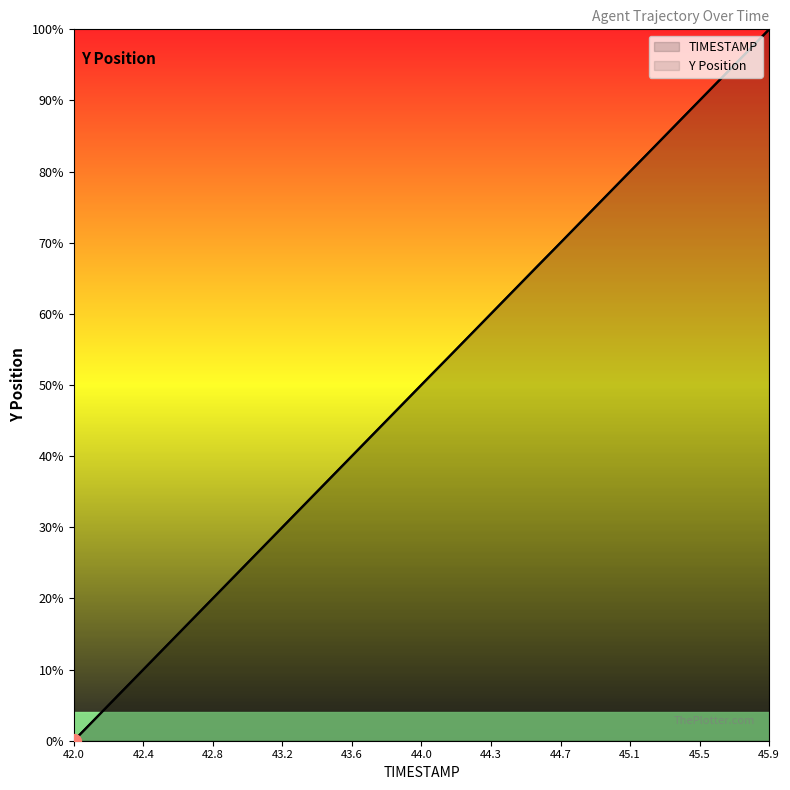

Is the value of Y at 45.0 greater than the value of TIMESTAMP at 45.5?

No